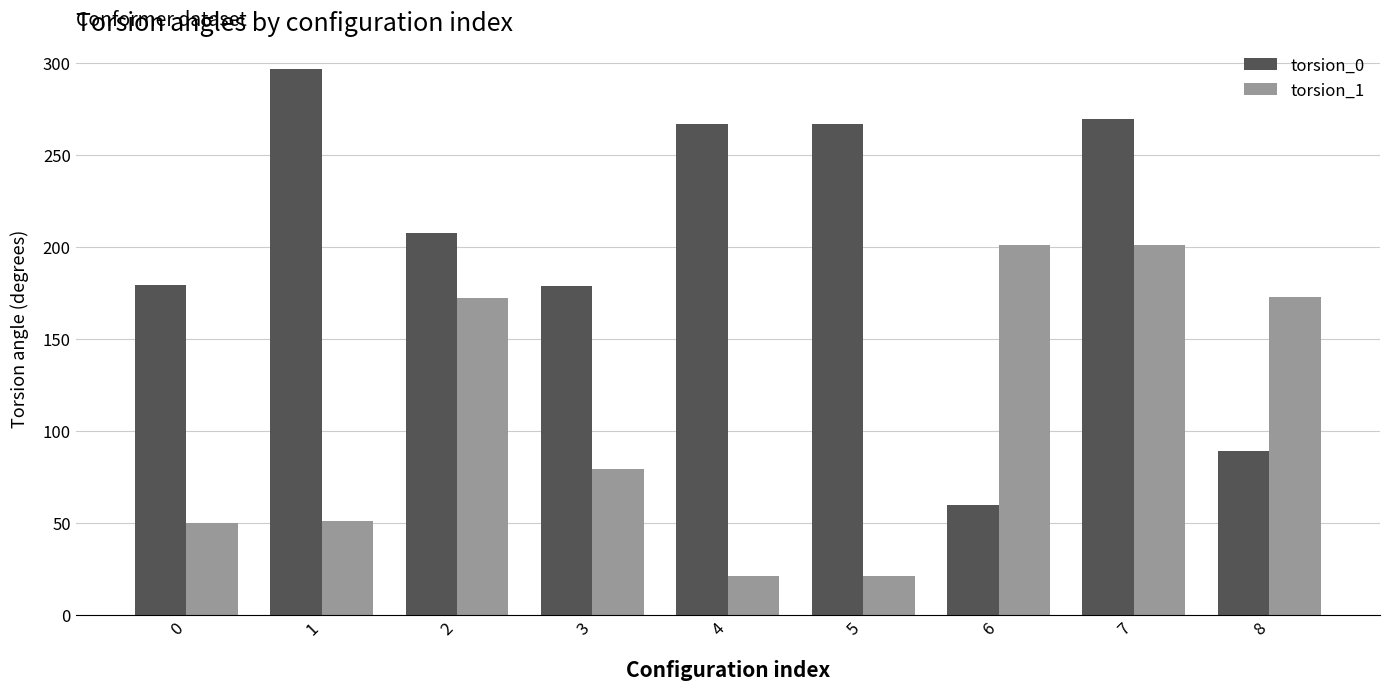

How many data points in torsion_0 are above 207?

5